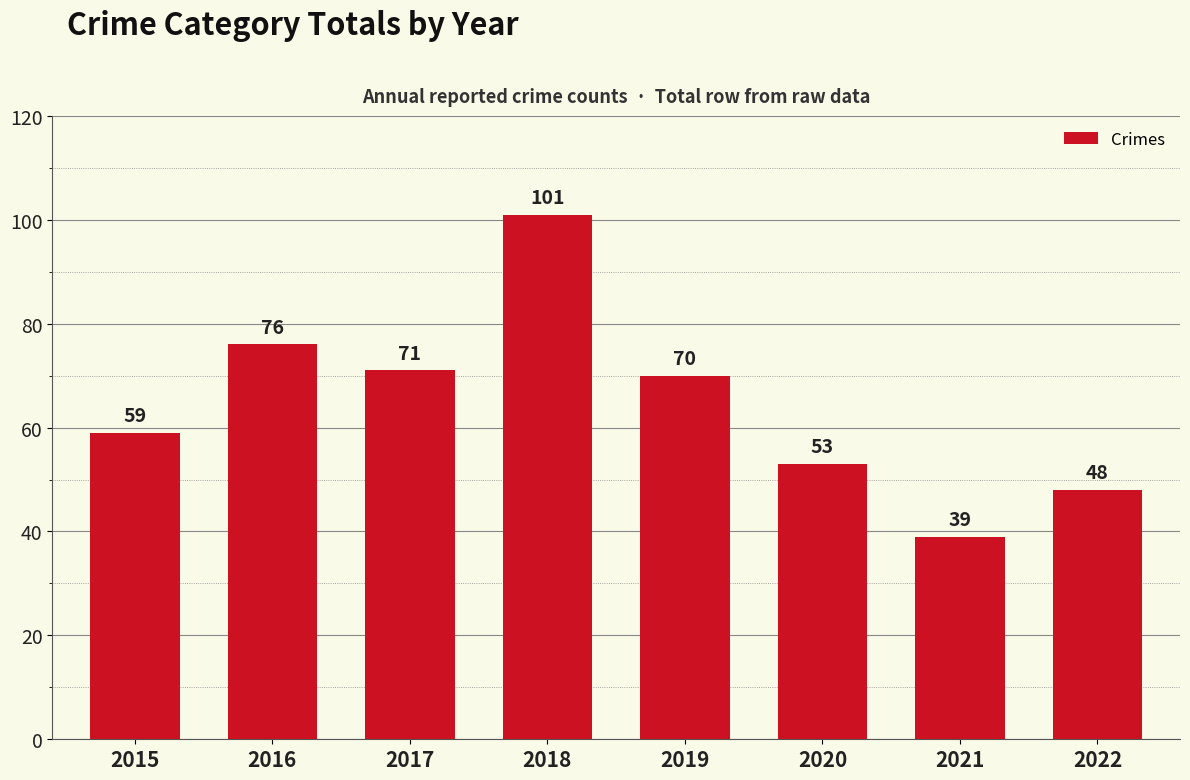

Are the bars horizontal?

No